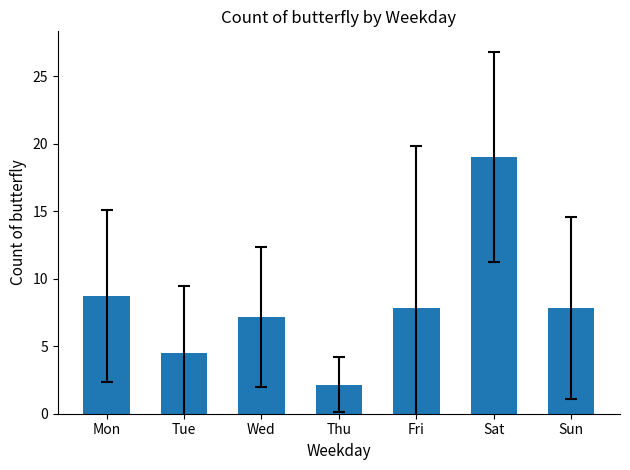

The value at Thu is 2.1. True or false?

True